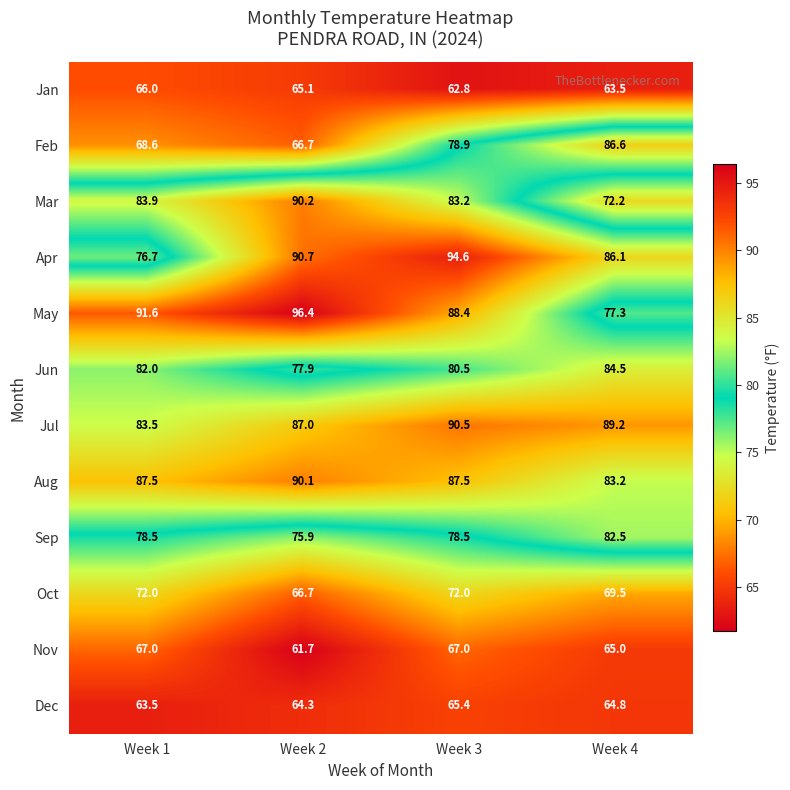

At which category is the sum across all series the highest?

Week 3